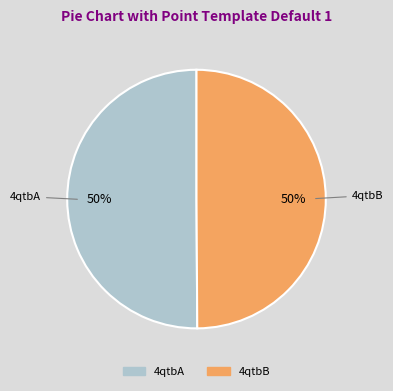

Approximately how many times larger is the value at 4qtbA compared to 4qtbB?

1.0